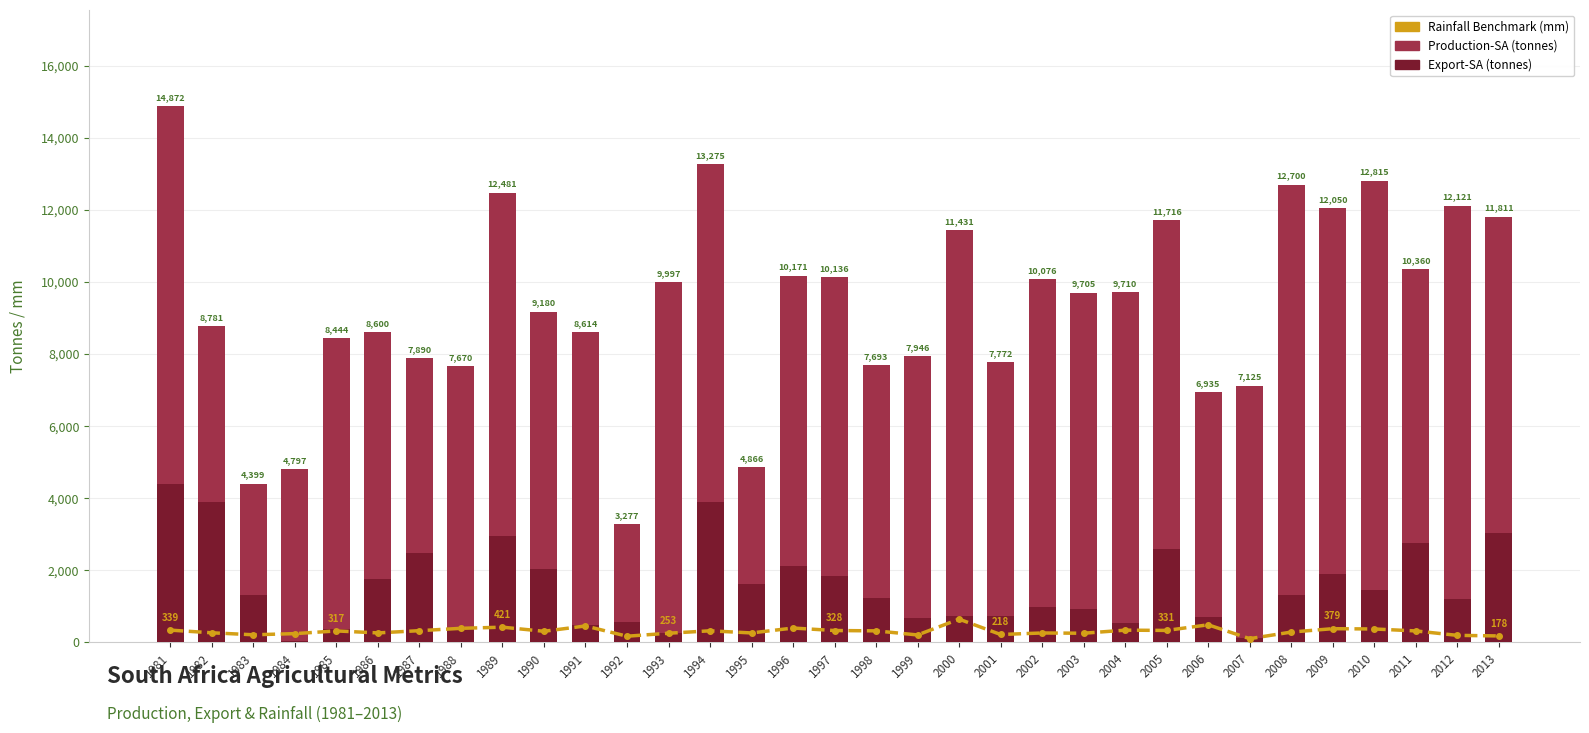

What is the average value of the export-SA series?

1553